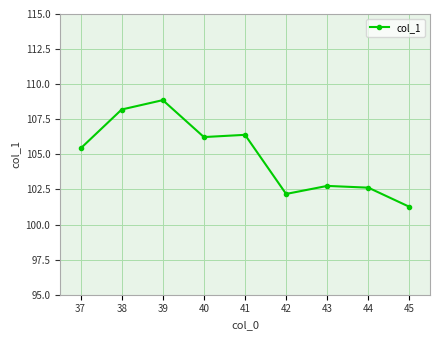

What is the difference between the maximum and minimum values?

7.6